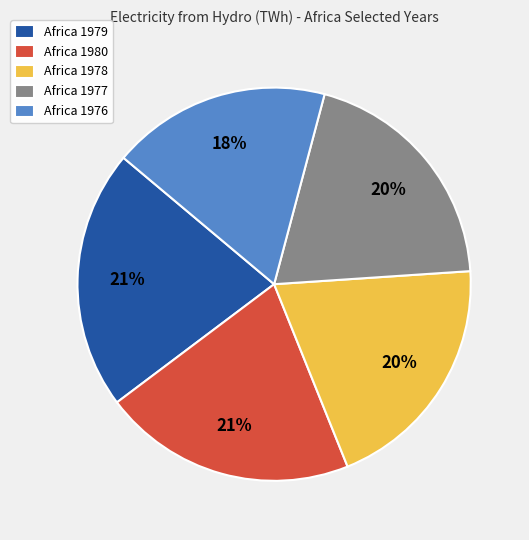

Is there any slice that represents more than half of the pie?

No